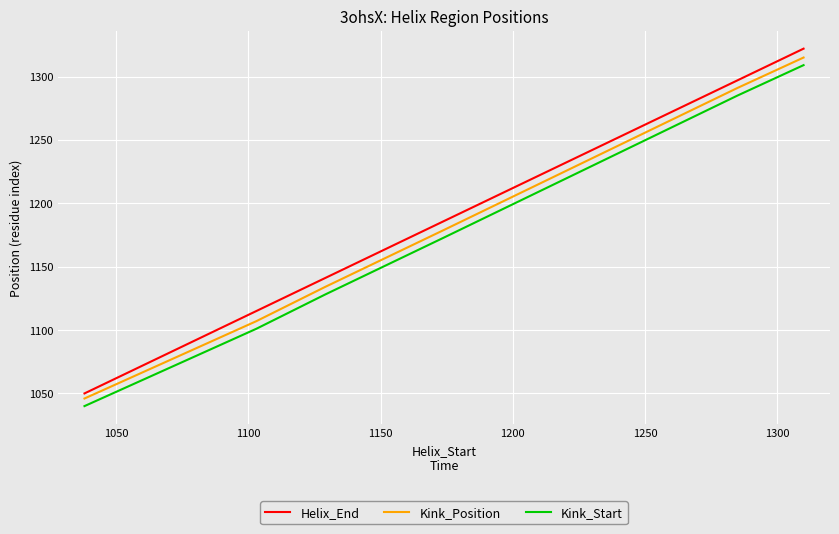

What is the lowest value of the Kink_Position series?

1046